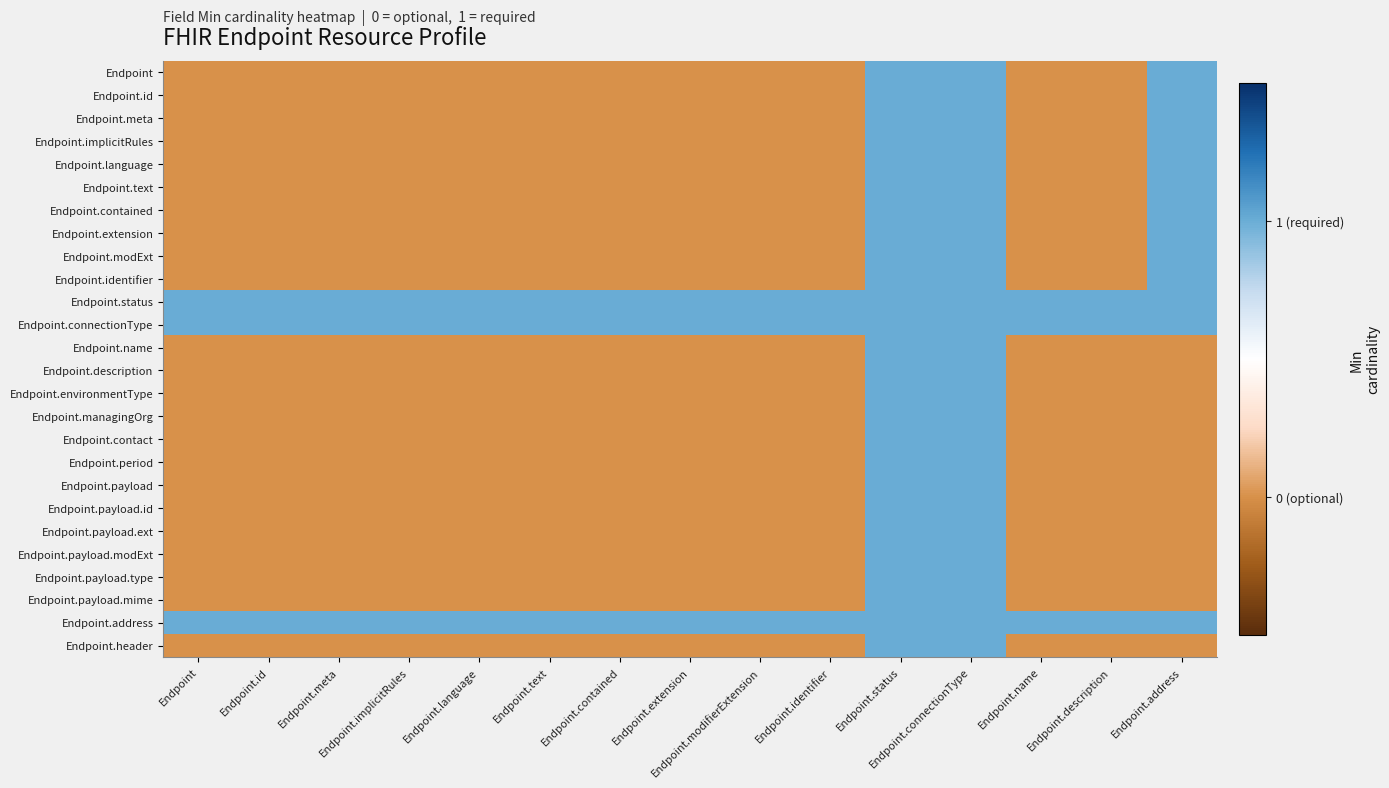

Count the number of categories in the chart.

15